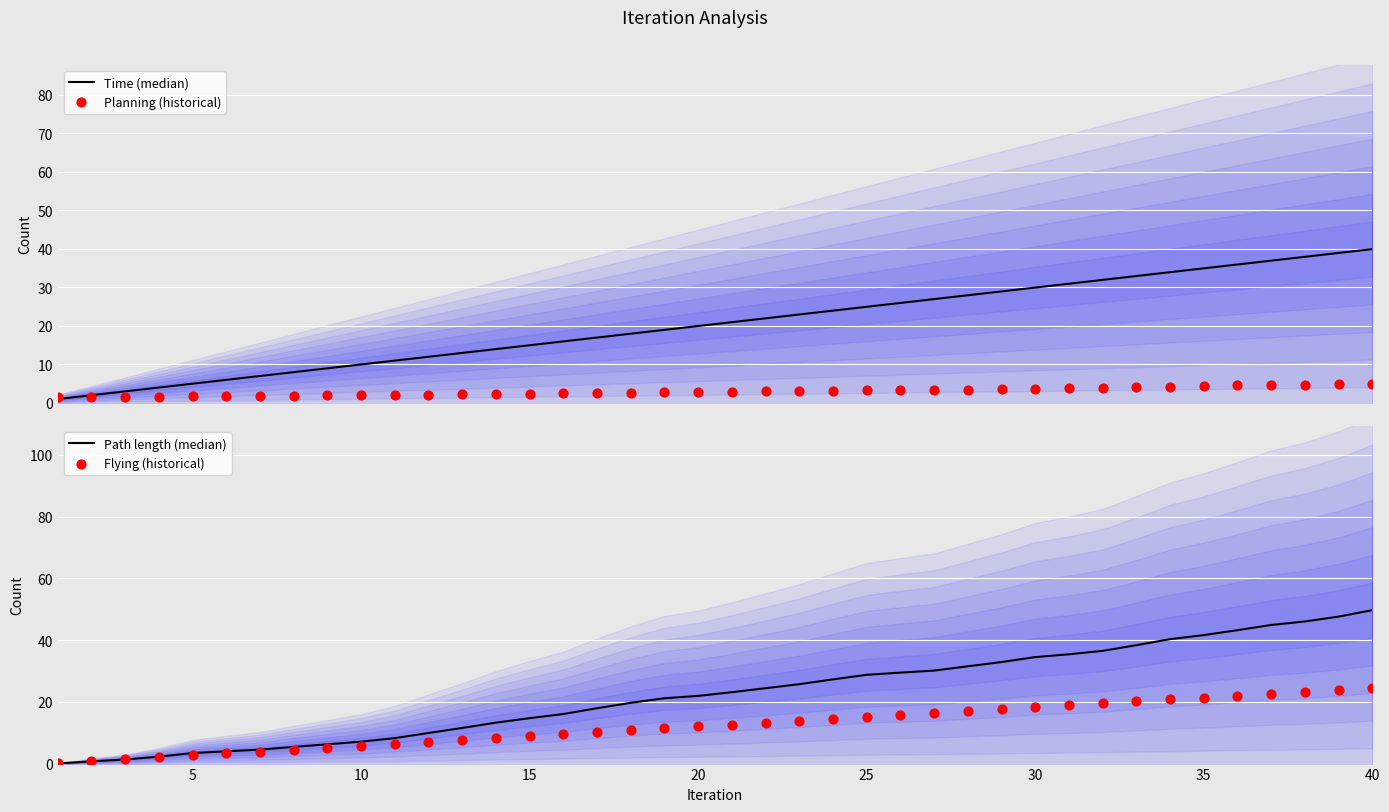

Which series has the largest Y range (max minus min)?

Path length (median)